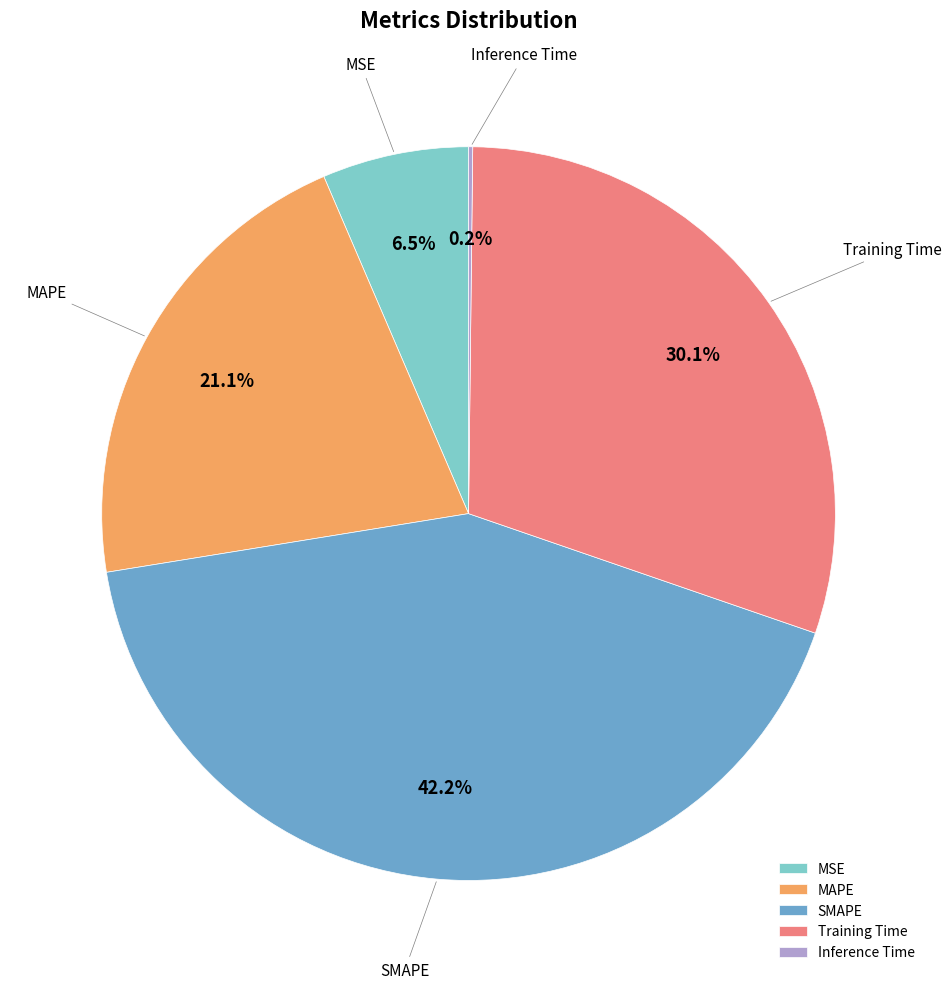

Is there a majority slice in this chart?

No